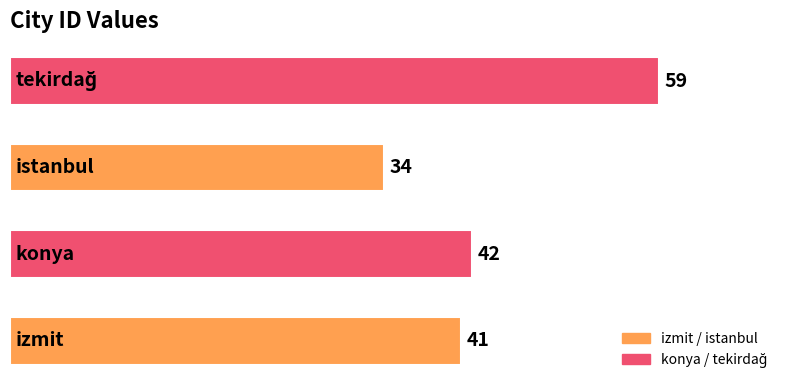

What is the greatest value displayed?

59